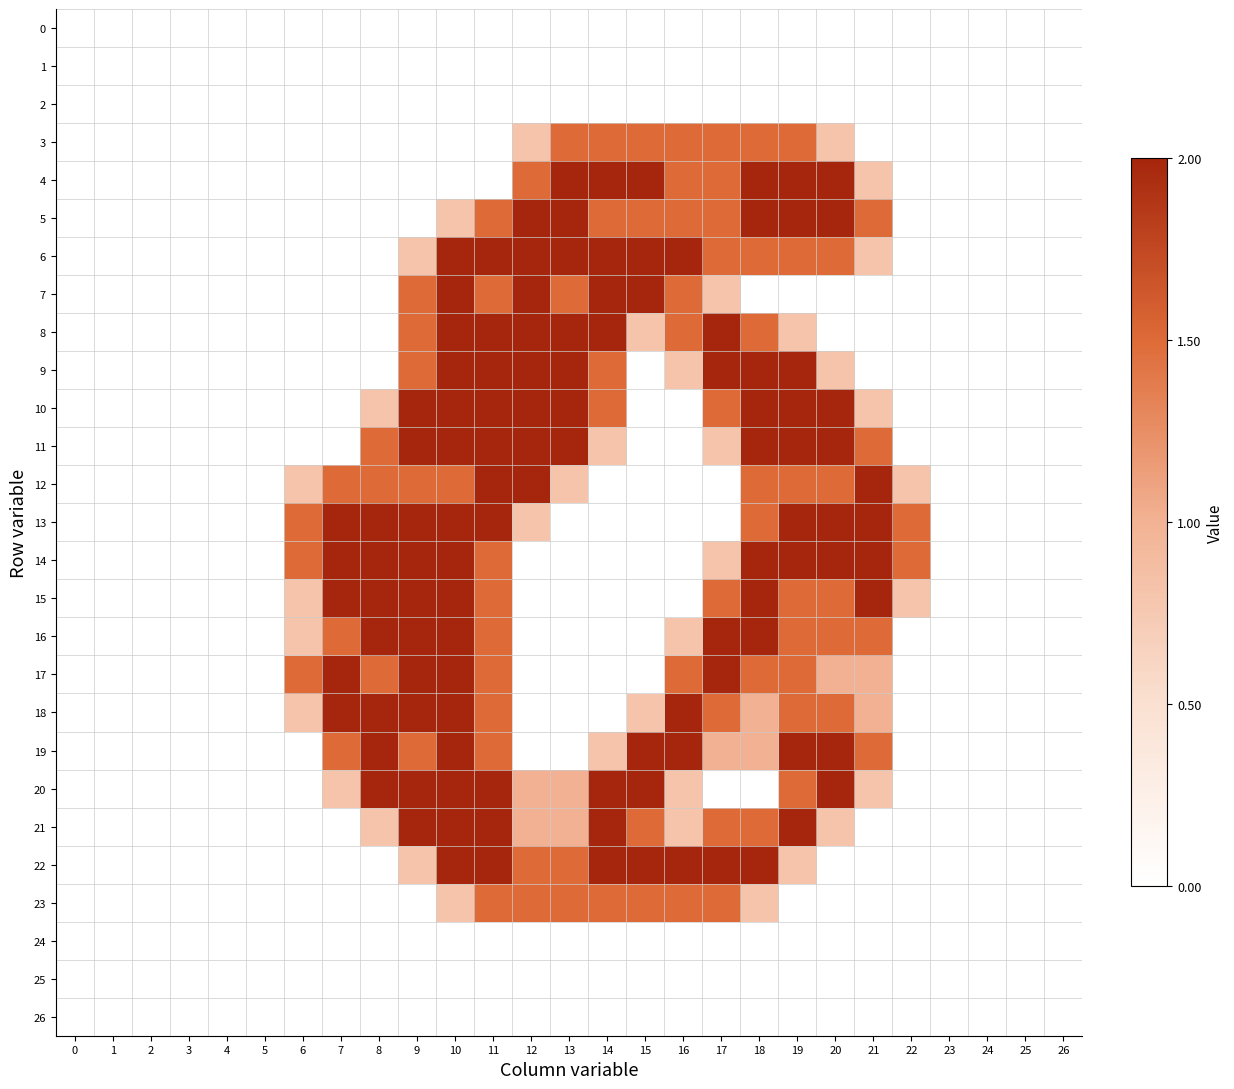

Reading right to left, list all the values displayed in this chart.

0: 26=0.0	25=0.0	24=0.0	23=0.0	22=0.0	21=0.0	20=0.0	19=0.0	18=0.0	17=0.0	16=0.0	15=0.0	14=0.0	13=0.0	12=0.0	11=0.0	10=0.0	9=0.0	8=0.0	7=0.0	6=0.0	5=0.0	4=0.0	3=0.0	2=0.0	1=0.0	0=0.0
1: 26=0.0	25=0.0	24=0.0	23=0.0	22=0.0	21=0.0	20=0.0	19=0.0	18=0.0	17=0.0	16=0.0	15=0.0	14=0.0	13=0.0	12=0.0	11=0.0	10=0.0	9=0.0	8=0.0	7=0.0	6=0.0	5=0.0	4=0.0	3=0.0	2=0.0	1=0.0	0=0.0
2: 26=0.0	25=0.0	24=0.0	23=0.0	22=0.0	21=0.0	20=0.0	19=0.0	18=0.0	17=0.0	16=0.0	15=0.0	14=0.0	13=0.0	12=0.0	11=0.0	10=0.0	9=0.0	8=0.0	7=0.0	6=0.0	5=0.0	4=0.0	3=0.0	2=0.0	1=0.0	0=0.0
3: 26=0.0	25=0.0	24=0.0	23=0.0	22=0.0	21=0.0	20=0.8	19=1.5	18=1.5	17=1.5	16=1.5	15=1.5	14=1.5	13=1.5	12=0.8	11=0.0	10=0.0	9=0.0	8=0.0	7=0.0	6=0.0	5=0.0	4=0.0	3=0.0	2=0.0	1=0.0	0=0.0
4: 26=0.0	25=0.0	24=0.0	23=0.0	22=0.0	21=0.8	20=2.0	19=2.0	18=2.0	17=1.5	16=1.5	15=2.0	14=2.0	13=2.0	12=1.5	11=0.0	10=0.0	9=0.0	8=0.0	7=0.0	6=0.0	5=0.0	4=0.0	3=0.0	2=0.0	1=0.0	0=0.0
5: 26=0.0	25=0.0	24=0.0	23=0.0	22=0.0	21=1.5	20=2.0	19=2.0	18=2.0	17=1.5	16=1.5	15=1.5	14=1.5	13=2.0	12=2.0	11=1.5	10=0.8	9=0.0	8=0.0	7=0.0	6=0.0	5=0.0	4=0.0	3=0.0	2=0.0	1=0.0	0=0.0
6: 26=0.0	25=0.0	24=0.0	23=0.0	22=0.0	21=0.8	20=1.5	19=1.5	18=1.5	17=1.5	16=2.0	15=2.0	14=2.0	13=2.0	12=2.0	11=2.0	10=2.0	9=0.8	8=0.0	7=0.0	6=0.0	5=0.0	4=0.0	3=0.0	2=0.0	1=0.0	0=0.0
7: 26=0.0	25=0.0	24=0.0	23=0.0	22=0.0	21=0.0	20=0.0	19=0.0	18=0.0	17=0.8	16=1.5	15=2.0	14=2.0	13=1.5	12=2.0	11=1.5	10=2.0	9=1.5	8=0.0	7=0.0	6=0.0	5=0.0	4=0.0	3=0.0	2=0.0	1=0.0	0=0.0
8: 26=0.0	25=0.0	24=0.0	23=0.0	22=0.0	21=0.0	20=0.0	19=0.8	18=1.5	17=2.0	16=1.5	15=0.8	14=2.0	13=2.0	12=2.0	11=2.0	10=2.0	9=1.5	8=0.0	7=0.0	6=0.0	5=0.0	4=0.0	3=0.0	2=0.0	1=0.0	0=0.0
9: 26=0.0	25=0.0	24=0.0	23=0.0	22=0.0	21=0.0	20=0.8	19=2.0	18=2.0	17=2.0	16=0.8	15=0.0	14=1.5	13=2.0	12=2.0	11=2.0	10=2.0	9=1.5	8=0.0	7=0.0	6=0.0	5=0.0	4=0.0	3=0.0	2=0.0	1=0.0	0=0.0
10: 26=0.0	25=0.0	24=0.0	23=0.0	22=0.0	21=0.8	20=2.0	19=2.0	18=2.0	17=1.5	16=0.0	15=0.0	14=1.5	13=2.0	12=2.0	11=2.0	10=2.0	9=2.0	8=0.8	7=0.0	6=0.0	5=0.0	4=0.0	3=0.0	2=0.0	1=0.0	0=0.0
11: 26=0.0	25=0.0	24=0.0	23=0.0	22=0.0	21=1.5	20=2.0	19=2.0	18=2.0	17=0.8	16=0.0	15=0.0	14=0.8	13=2.0	12=2.0	11=2.0	10=2.0	9=2.0	8=1.5	7=0.0	6=0.0	5=0.0	4=0.0	3=0.0	2=0.0	1=0.0	0=0.0
12: 26=0.0	25=0.0	24=0.0	23=0.0	22=0.8	21=2.0	20=1.5	19=1.5	18=1.5	17=0.0	16=0.0	15=0.0	14=0.0	13=0.8	12=2.0	11=2.0	10=1.5	9=1.5	8=1.5	7=1.5	6=0.8	5=0.0	4=0.0	3=0.0	2=0.0	1=0.0	0=0.0
13: 26=0.0	25=0.0	24=0.0	23=0.0	22=1.5	21=2.0	20=2.0	19=2.0	18=1.5	17=0.0	16=0.0	15=0.0	14=0.0	13=0.0	12=0.8	11=2.0	10=2.0	9=2.0	8=2.0	7=2.0	6=1.5	5=0.0	4=0.0	3=0.0	2=0.0	1=0.0	0=0.0
14: 26=0.0	25=0.0	24=0.0	23=0.0	22=1.5	21=2.0	20=2.0	19=2.0	18=2.0	17=0.8	16=0.0	15=0.0	14=0.0	13=0.0	12=0.0	11=1.5	10=2.0	9=2.0	8=2.0	7=2.0	6=1.5	5=0.0	4=0.0	3=0.0	2=0.0	1=0.0	0=0.0
15: 26=0.0	25=0.0	24=0.0	23=0.0	22=0.8	21=2.0	20=1.5	19=1.5	18=2.0	17=1.5	16=0.0	15=0.0	14=0.0	13=0.0	12=0.0	11=1.5	10=2.0	9=2.0	8=2.0	7=2.0	6=0.8	5=0.0	4=0.0	3=0.0	2=0.0	1=0.0	0=0.0
16: 26=0.0	25=0.0	24=0.0	23=0.0	22=0.0	21=1.5	20=1.5	19=1.5	18=2.0	17=2.0	16=0.8	15=0.0	14=0.0	13=0.0	12=0.0	11=1.5	10=2.0	9=2.0	8=2.0	7=1.5	6=0.8	5=0.0	4=0.0	3=0.0	2=0.0	1=0.0	0=0.0
17: 26=0.0	25=0.0	24=0.0	23=0.0	22=0.0	21=1.0	20=1.0	19=1.5	18=1.5	17=2.0	16=1.5	15=0.0	14=0.0	13=0.0	12=0.0	11=1.5	10=2.0	9=2.0	8=1.5	7=2.0	6=1.5	5=0.0	4=0.0	3=0.0	2=0.0	1=0.0	0=0.0
18: 26=0.0	25=0.0	24=0.0	23=0.0	22=0.0	21=1.0	20=1.5	19=1.5	18=1.0	17=1.5	16=2.0	15=0.8	14=0.0	13=0.0	12=0.0	11=1.5	10=2.0	9=2.0	8=2.0	7=2.0	6=0.8	5=0.0	4=0.0	3=0.0	2=0.0	1=0.0	0=0.0
19: 26=0.0	25=0.0	24=0.0	23=0.0	22=0.0	21=1.5	20=2.0	19=2.0	18=1.0	17=1.0	16=2.0	15=2.0	14=0.8	13=0.0	12=0.0	11=1.5	10=2.0	9=1.5	8=2.0	7=1.5	6=0.0	5=0.0	4=0.0	3=0.0	2=0.0	1=0.0	0=0.0
20: 26=0.0	25=0.0	24=0.0	23=0.0	22=0.0	21=0.8	20=2.0	19=1.5	18=0.0	17=0.0	16=0.8	15=2.0	14=2.0	13=1.0	12=1.0	11=2.0	10=2.0	9=2.0	8=2.0	7=0.8	6=0.0	5=0.0	4=0.0	3=0.0	2=0.0	1=0.0	0=0.0
21: 26=0.0	25=0.0	24=0.0	23=0.0	22=0.0	21=0.0	20=0.8	19=2.0	18=1.5	17=1.5	16=0.8	15=1.5	14=2.0	13=1.0	12=1.0	11=2.0	10=2.0	9=2.0	8=0.8	7=0.0	6=0.0	5=0.0	4=0.0	3=0.0	2=0.0	1=0.0	0=0.0
22: 26=0.0	25=0.0	24=0.0	23=0.0	22=0.0	21=0.0	20=0.0	19=0.8	18=2.0	17=2.0	16=2.0	15=2.0	14=2.0	13=1.5	12=1.5	11=2.0	10=2.0	9=0.8	8=0.0	7=0.0	6=0.0	5=0.0	4=0.0	3=0.0	2=0.0	1=0.0	0=0.0
23: 26=0.0	25=0.0	24=0.0	23=0.0	22=0.0	21=0.0	20=0.0	19=0.0	18=0.8	17=1.5	16=1.5	15=1.5	14=1.5	13=1.5	12=1.5	11=1.5	10=0.8	9=0.0	8=0.0	7=0.0	6=0.0	5=0.0	4=0.0	3=0.0	2=0.0	1=0.0	0=0.0
24: 26=0.0	25=0.0	24=0.0	23=0.0	22=0.0	21=0.0	20=0.0	19=0.0	18=0.0	17=0.0	16=0.0	15=0.0	14=0.0	13=0.0	12=0.0	11=0.0	10=0.0	9=0.0	8=0.0	7=0.0	6=0.0	5=0.0	4=0.0	3=0.0	2=0.0	1=0.0	0=0.0
25: 26=0.0	25=0.0	24=0.0	23=0.0	22=0.0	21=0.0	20=0.0	19=0.0	18=0.0	17=0.0	16=0.0	15=0.0	14=0.0	13=0.0	12=0.0	11=0.0	10=0.0	9=0.0	8=0.0	7=0.0	6=0.0	5=0.0	4=0.0	3=0.0	2=0.0	1=0.0	0=0.0
26: 26=0.0	25=0.0	24=0.0	23=0.0	22=0.0	21=0.0	20=0.0	19=0.0	18=0.0	17=0.0	16=0.0	15=0.0	14=0.0	13=0.0	12=0.0	11=0.0	10=0.0	9=0.0	8=0.0	7=0.0	6=0.0	5=0.0	4=0.0	3=0.0	2=0.0	1=0.0	0=0.0